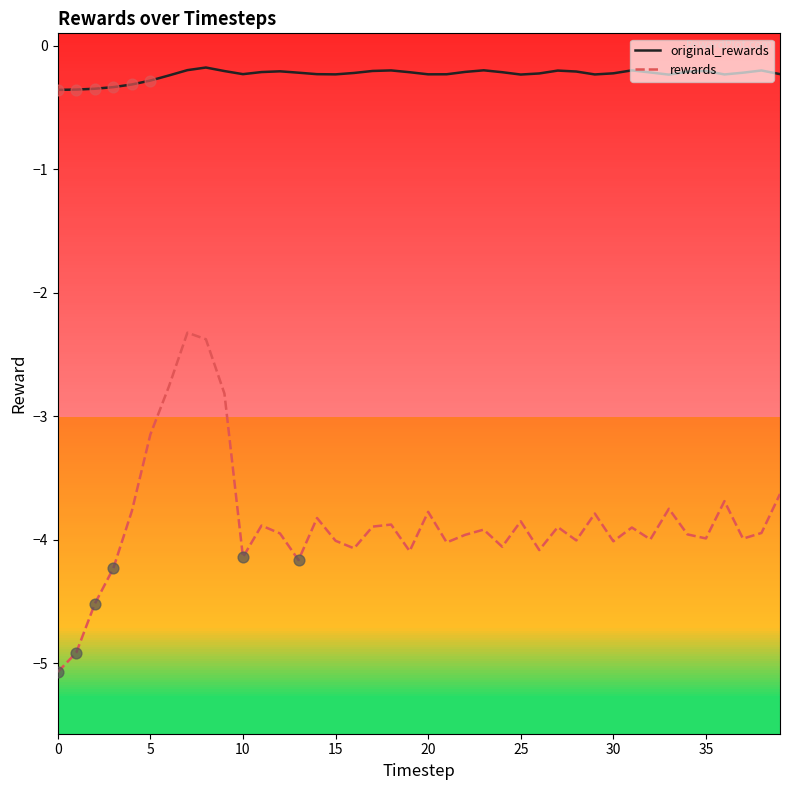

Which series has the largest range (max minus min)?

rewards